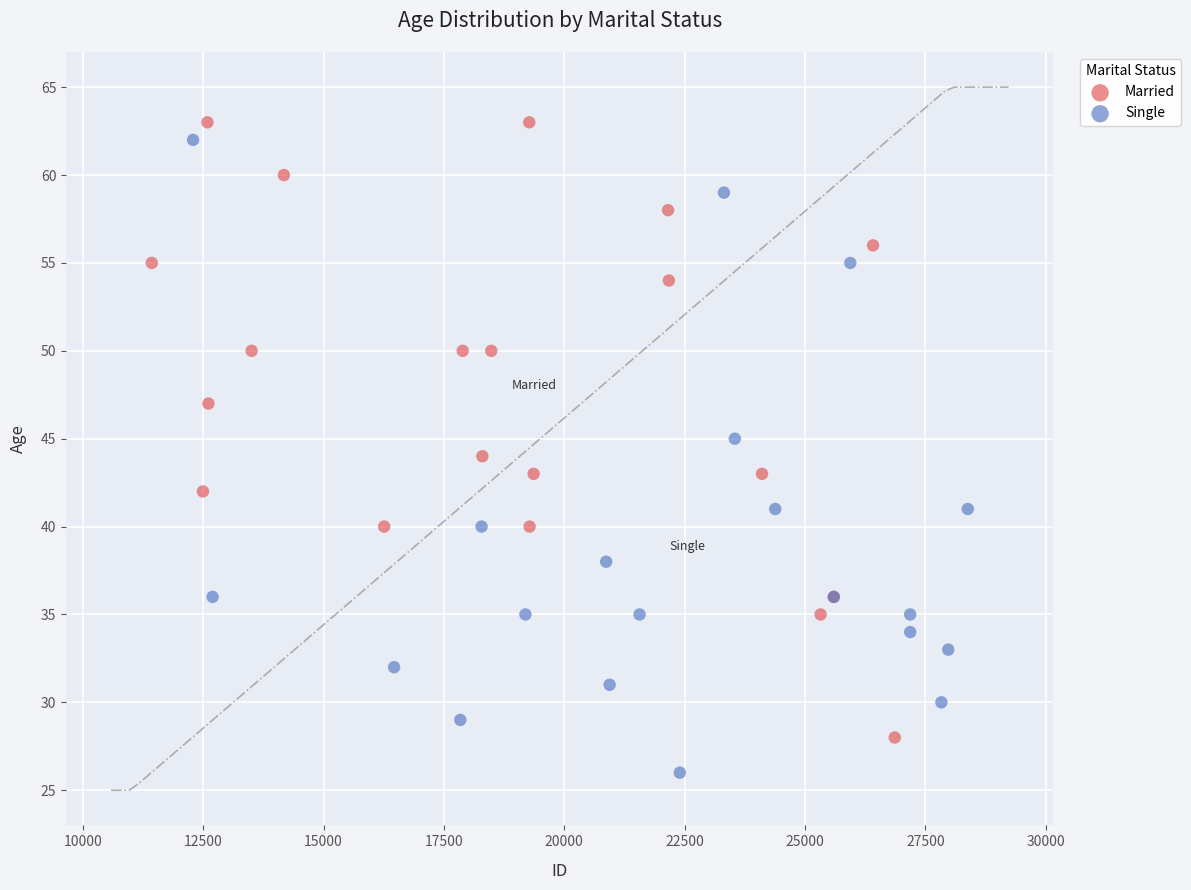

Which series has the widest spread of Y values?

Single